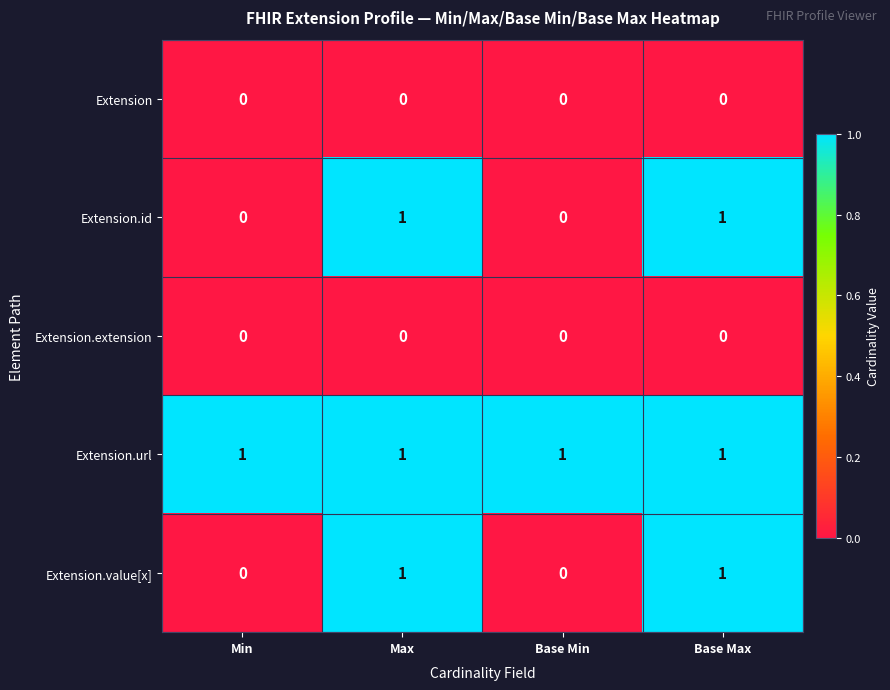

What is the sum of all Extension.url values?

4